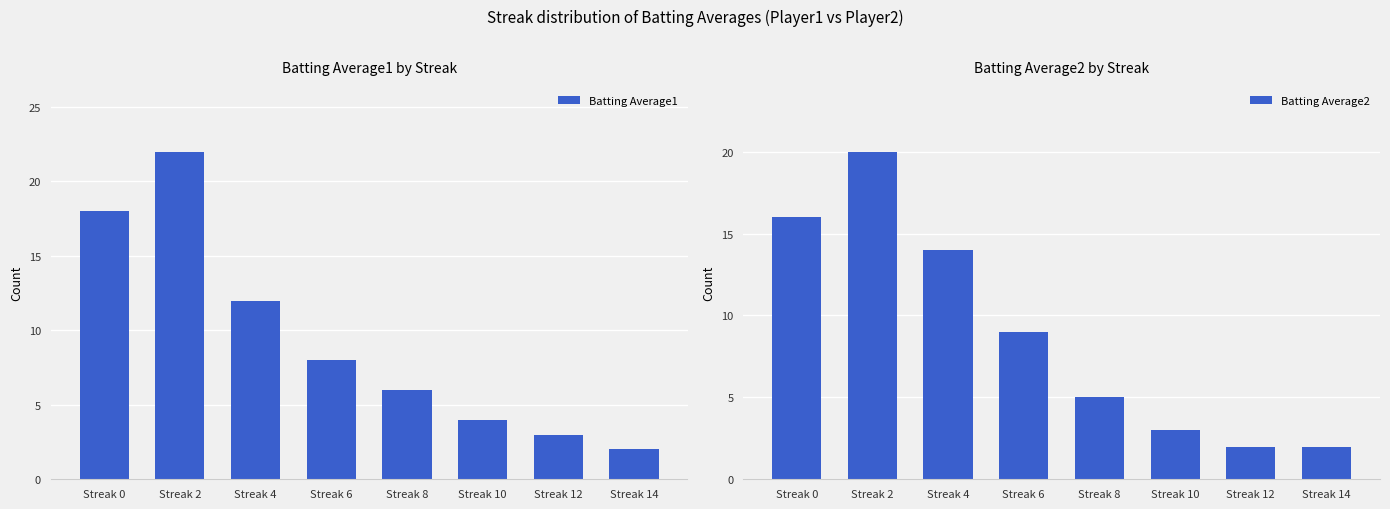

What is the minimum value shown in the chart?

2